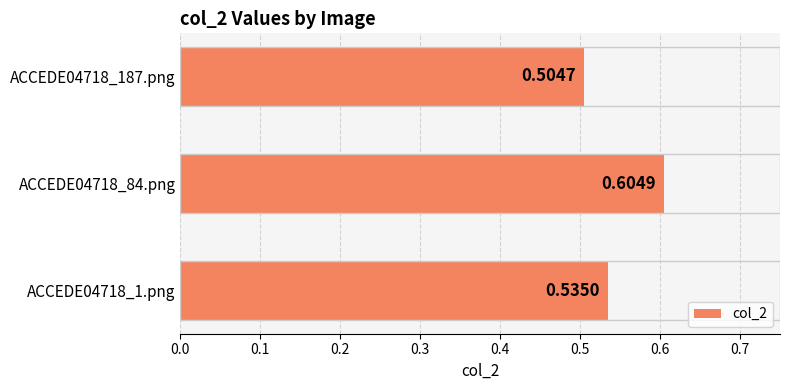

At which category does the chart reach its peak across all series?

ACCEDE04718_84.png